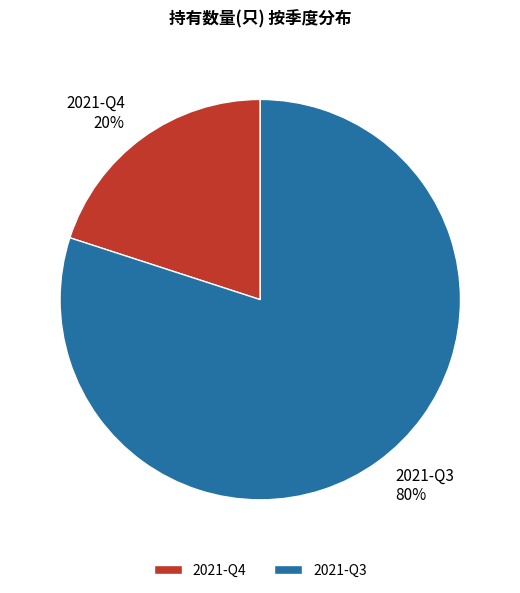

Which has a higher value, 2021-Q3 or 2021-Q4?

2021-Q3